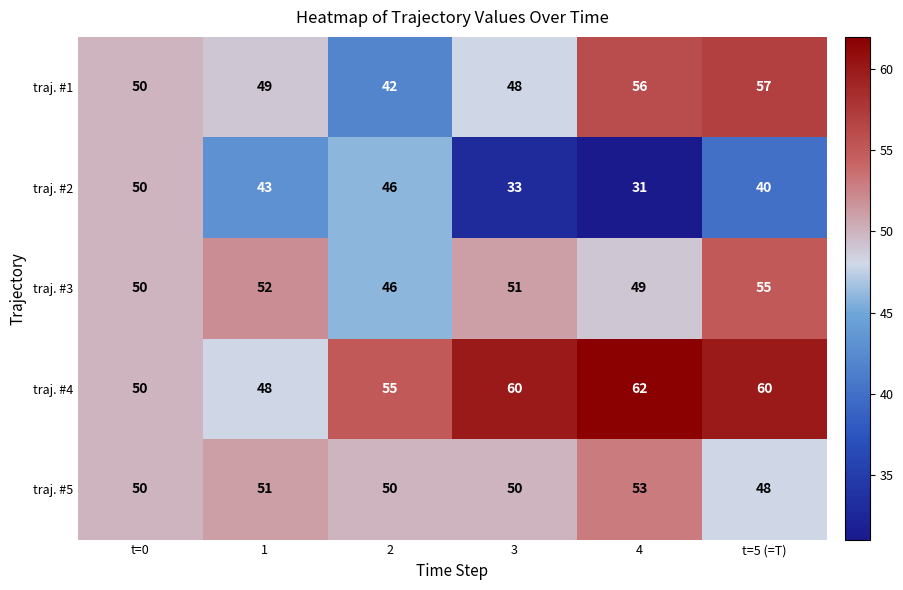

The traj. #4 series shows 55 at 2. True or false?

True